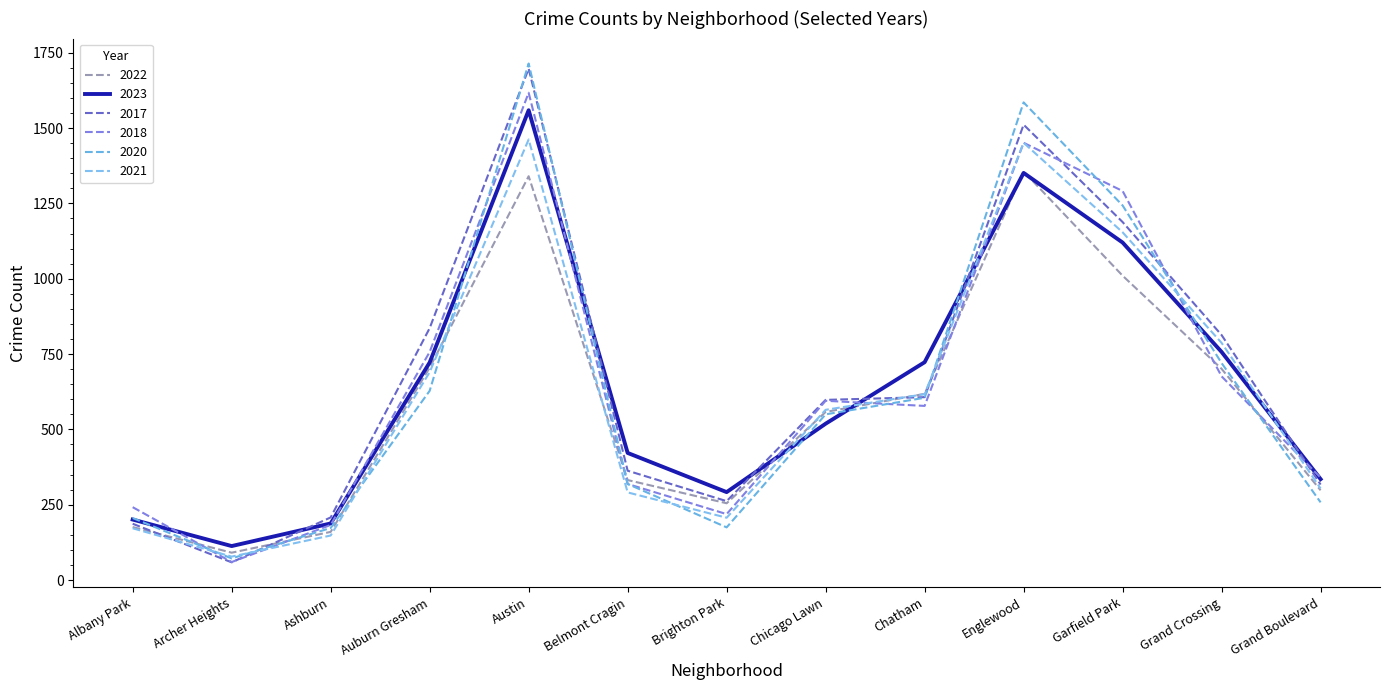

What is the sum of all 2018 values?

8328